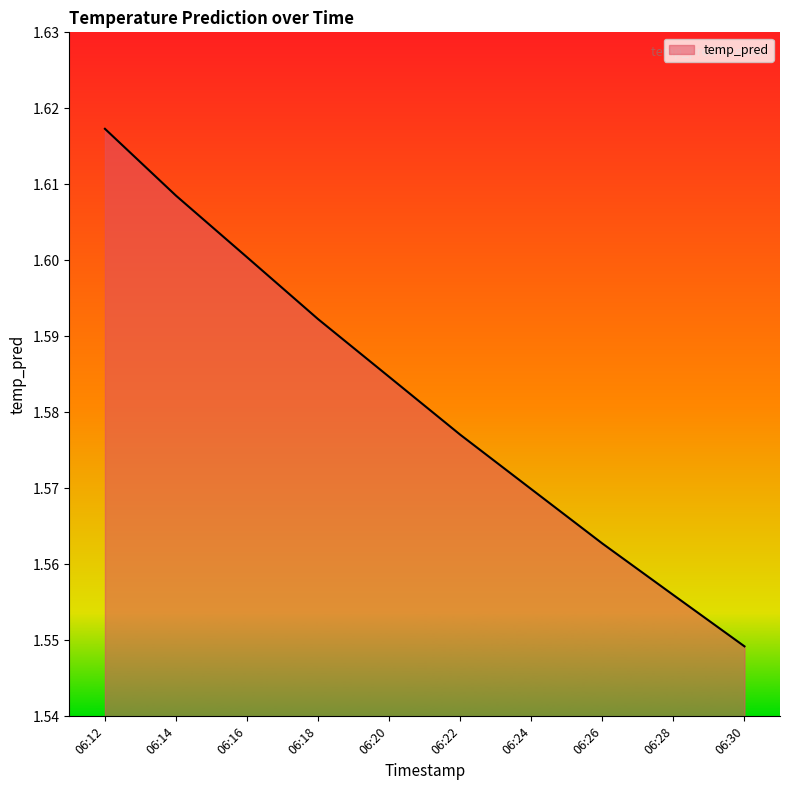

Which label corresponds to the smallest value in the chart?

06:30